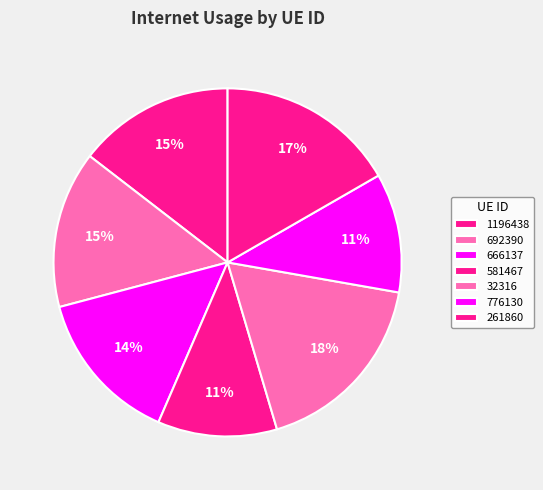

How many segments does this pie chart have?

7